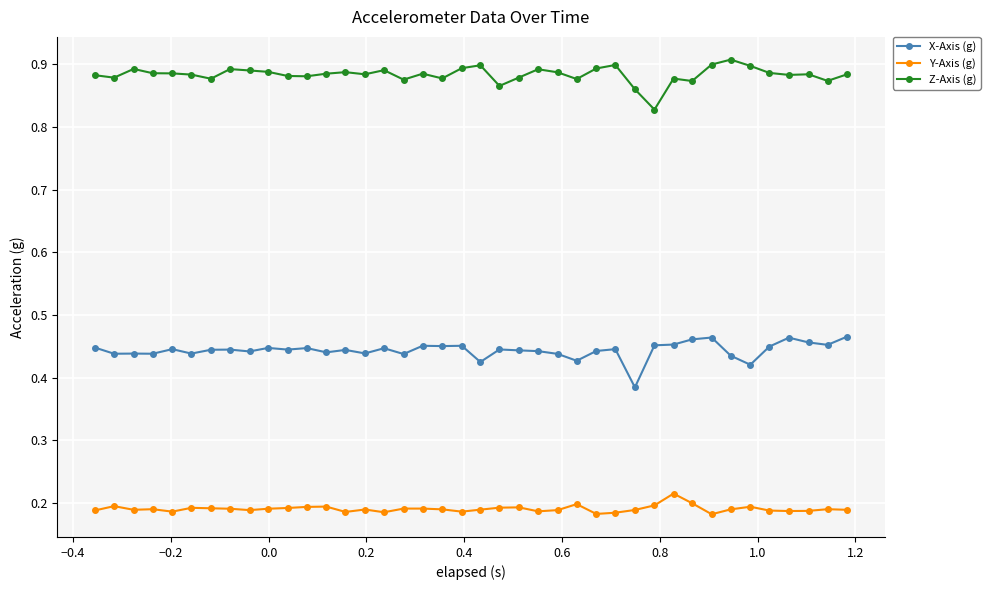

Rank the series by their average value, from highest to lowest.

Z-Axis (g), X-Axis (g), Y-Axis (g)